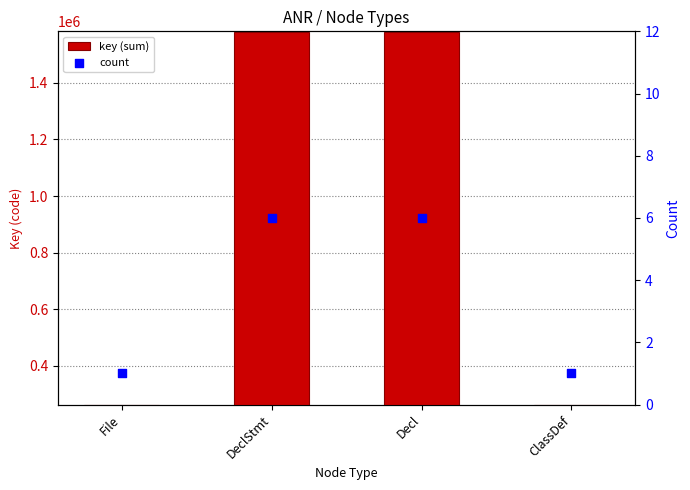

Which series reaches the maximum Y coordinate?

key (sum)